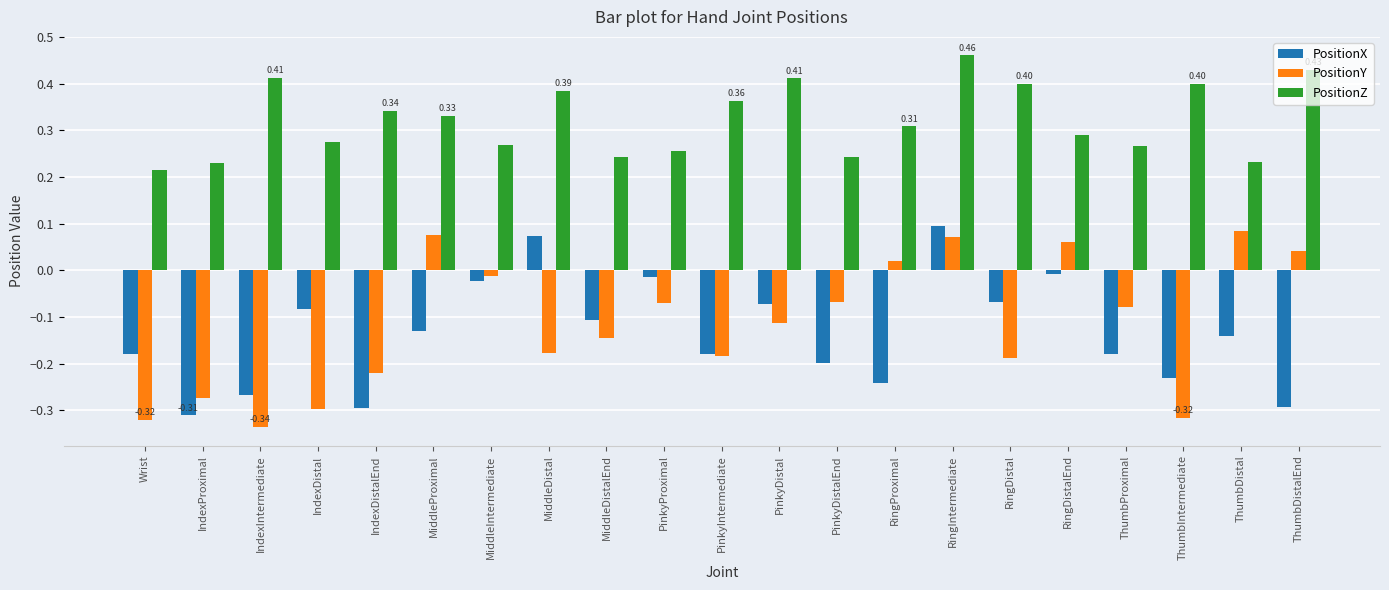

What position from the right is ThumbDistal?

2